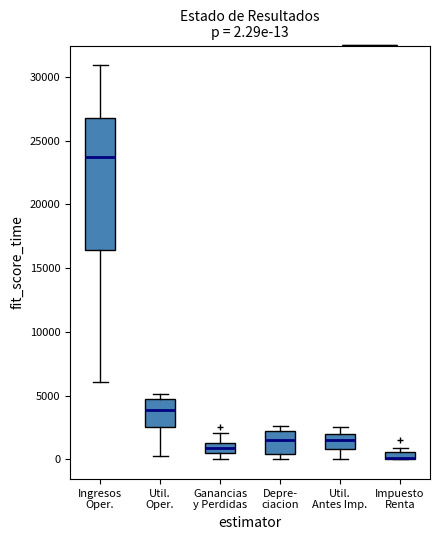

Which box is the tallest, from its lower edge to its upper edge?

Ingresos Oper.